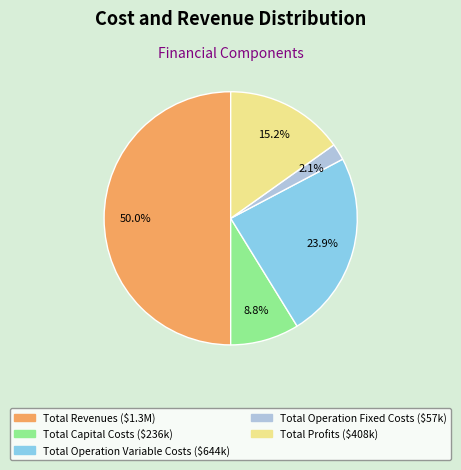

To the nearest percent, what portion does Total Operation Variable Costs represent?

24%